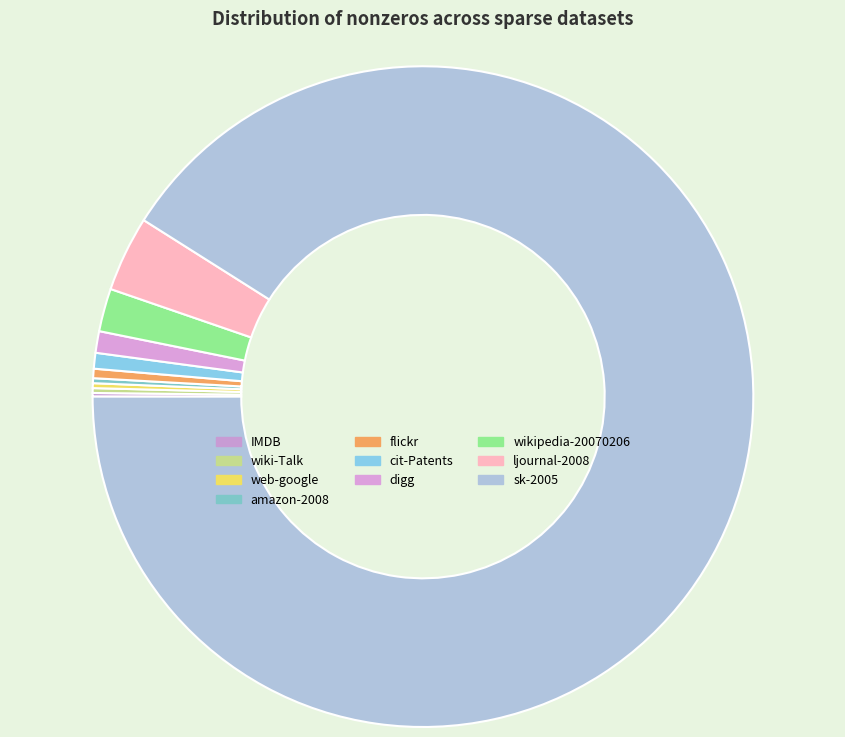

To the nearest percent, what portion does sk-2005 represent?

91%